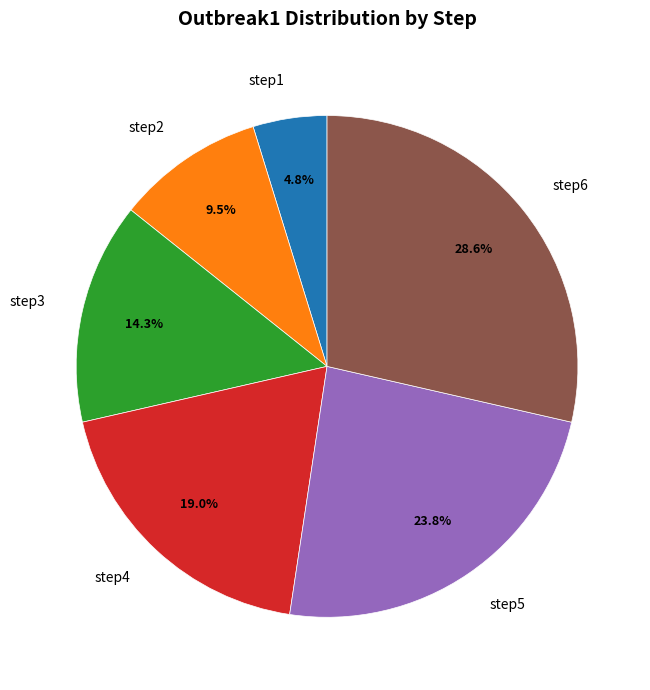

How many segments does this pie chart have?

6